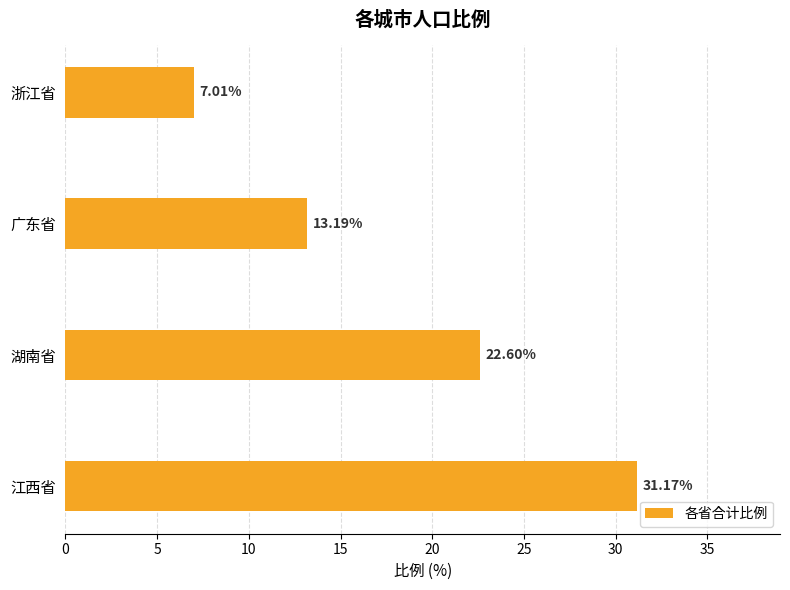

What is the difference between the maximum and second lowest values?

18.0